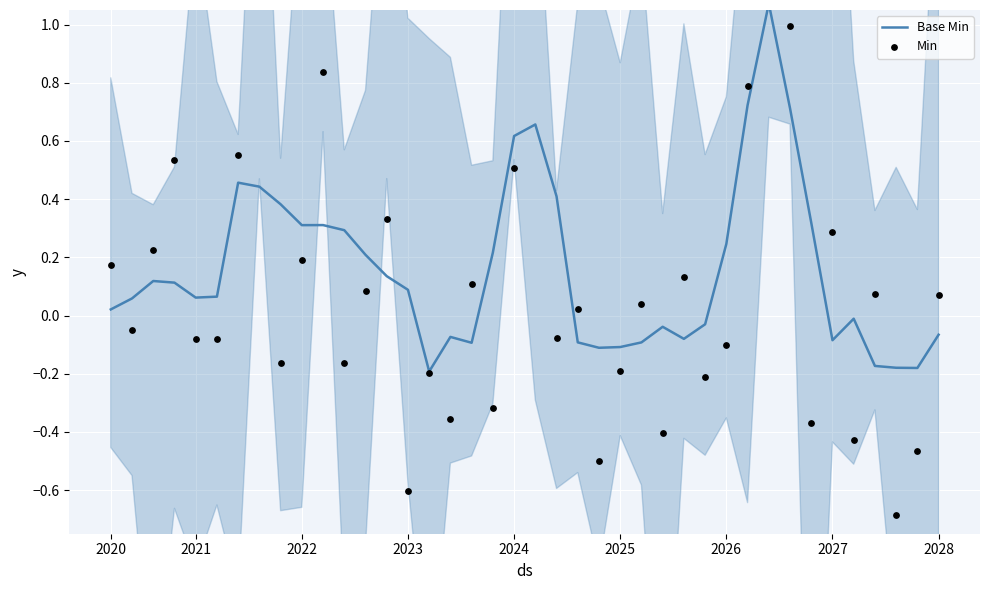

Which series reaches the minimum Y coordinate?

Min